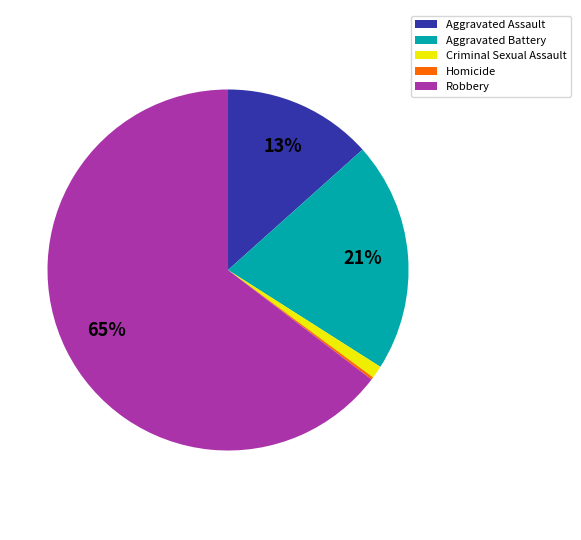

The Aggravated Assault slice represents 24% of the pie. True or false?

False